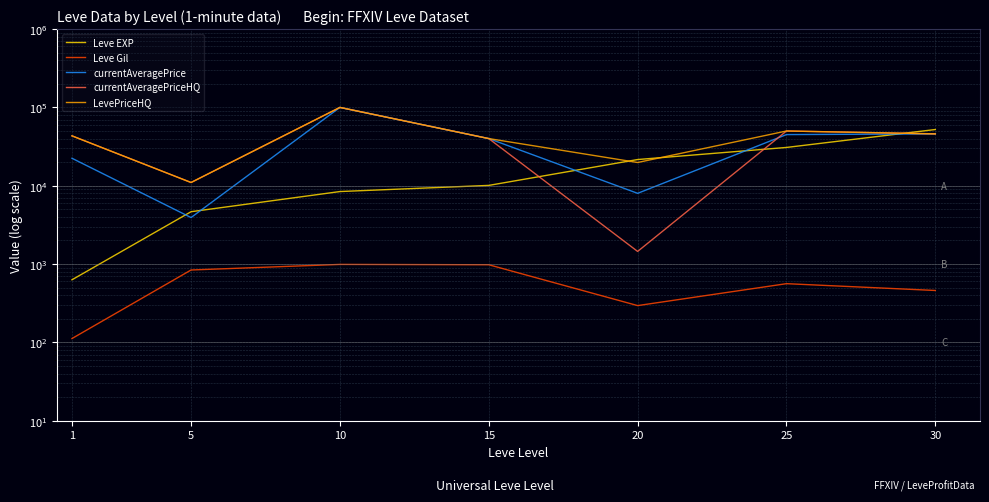

At which label does LevePriceHQ reach its minimum?

5